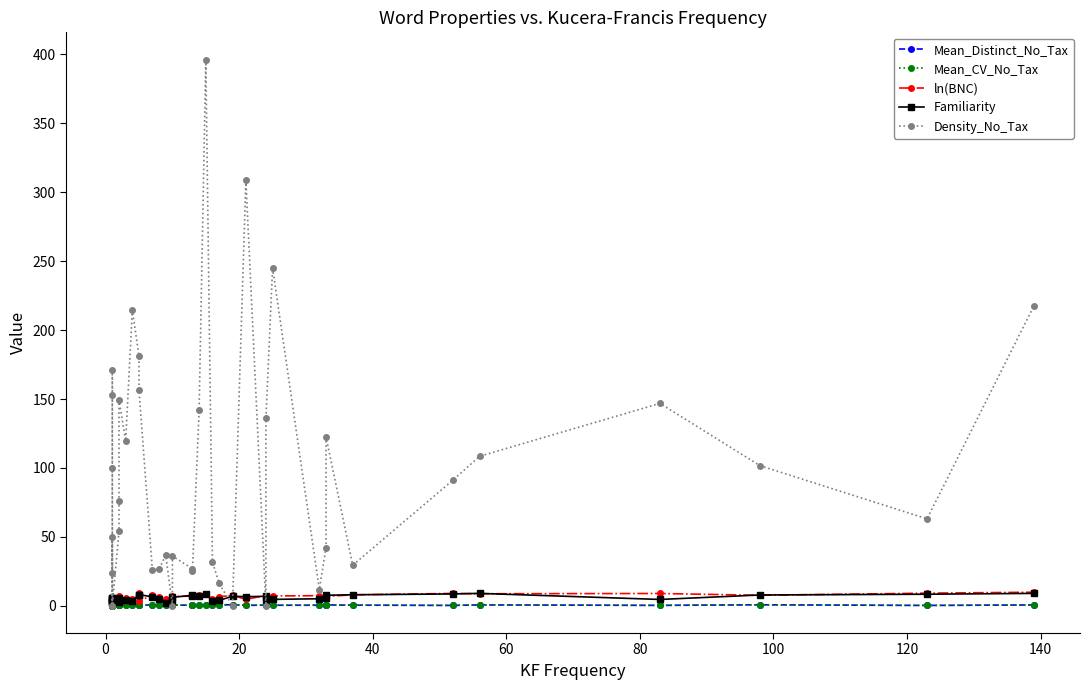

True or false: Density_No_Tax and Familiarity cross at least once.

True